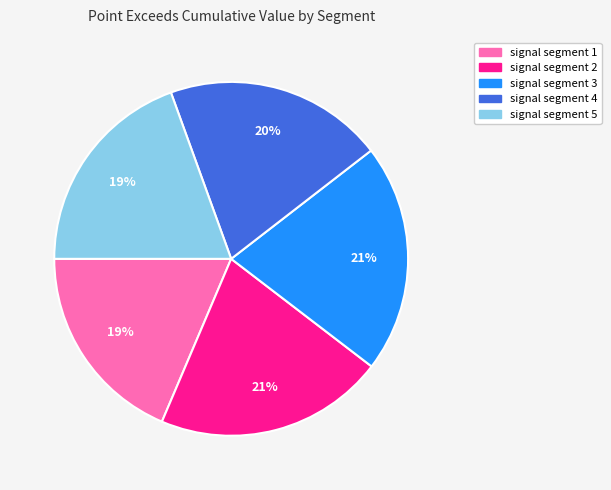

Does signal segment 1 represent more than half of the total?

No